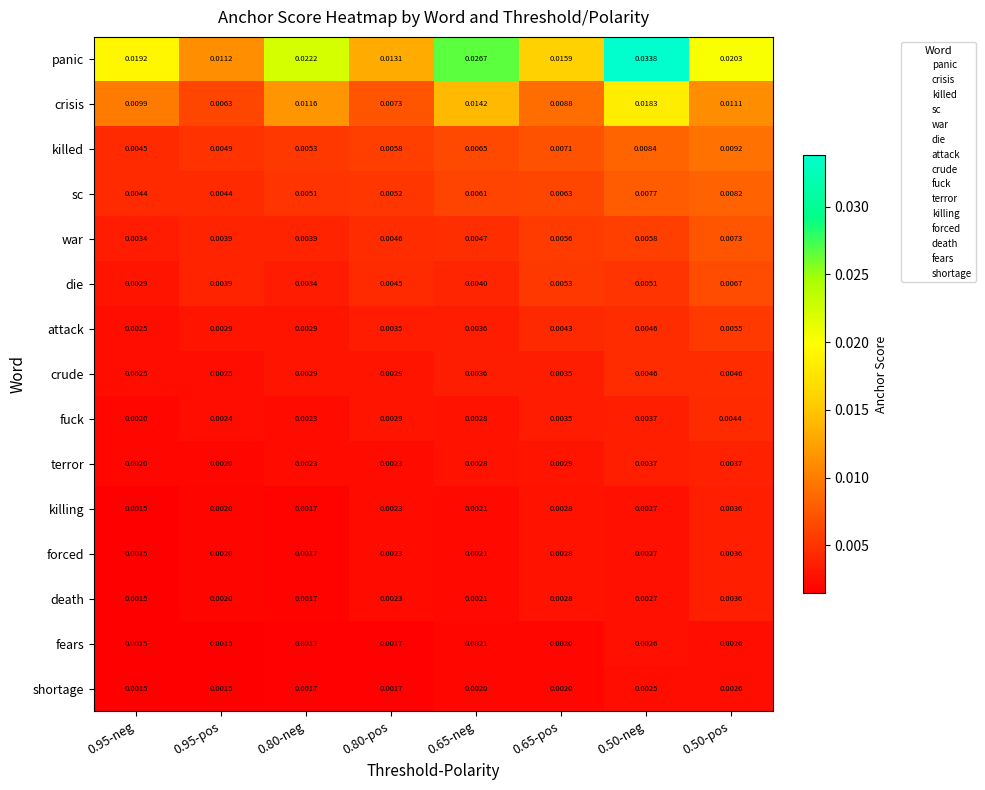

Which series has the widest spread of values?

panic